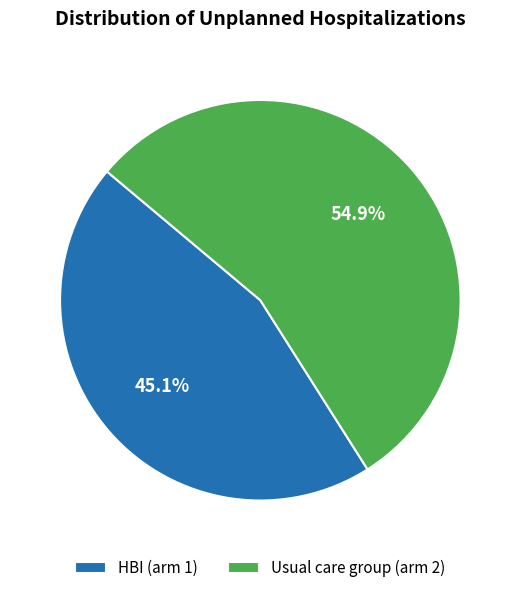

Does any single category account for the majority?

Yes